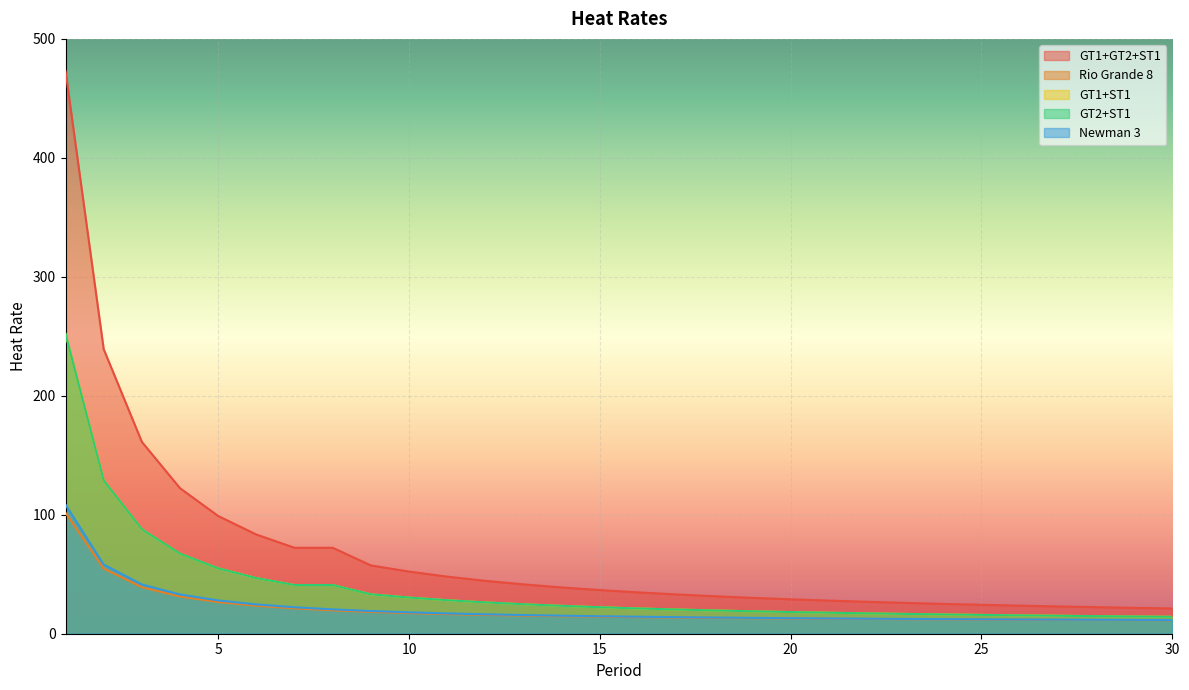

What is the lowest value of the GT2+ST1 series?

14.2